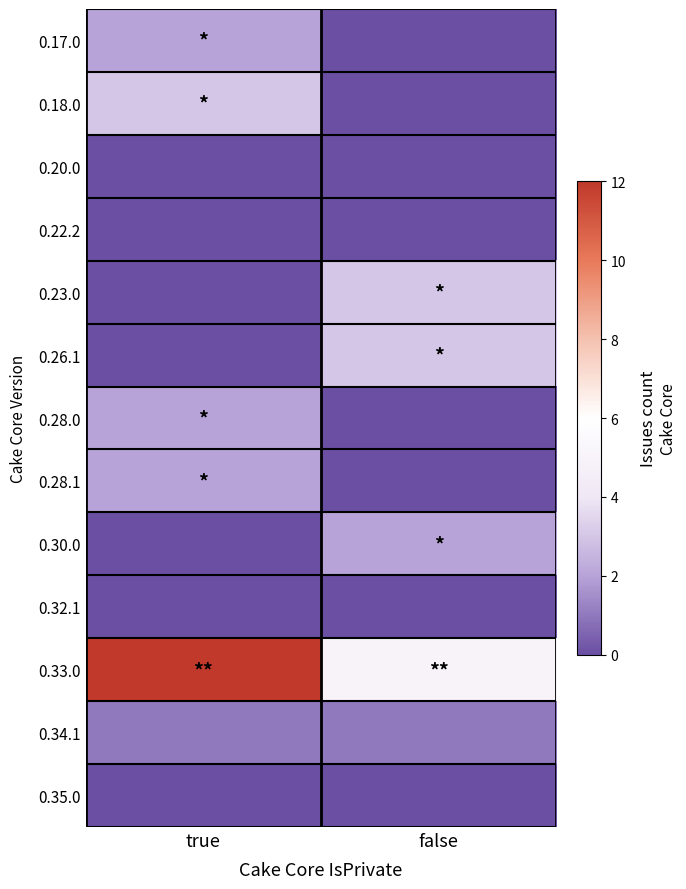

What is the greatest value displayed?

12